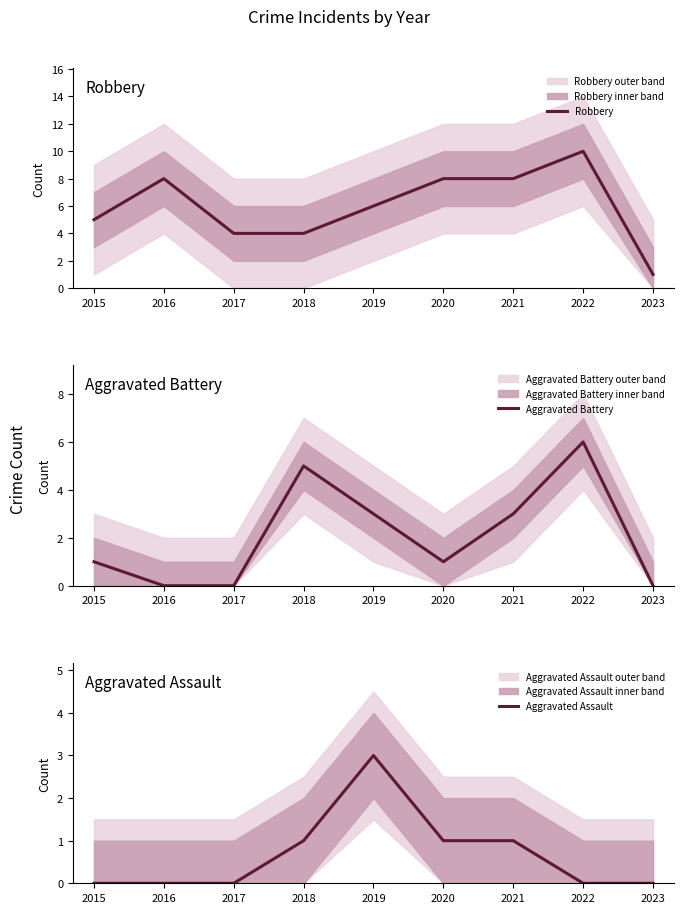

How many data points in Robbery are less than 6?

4